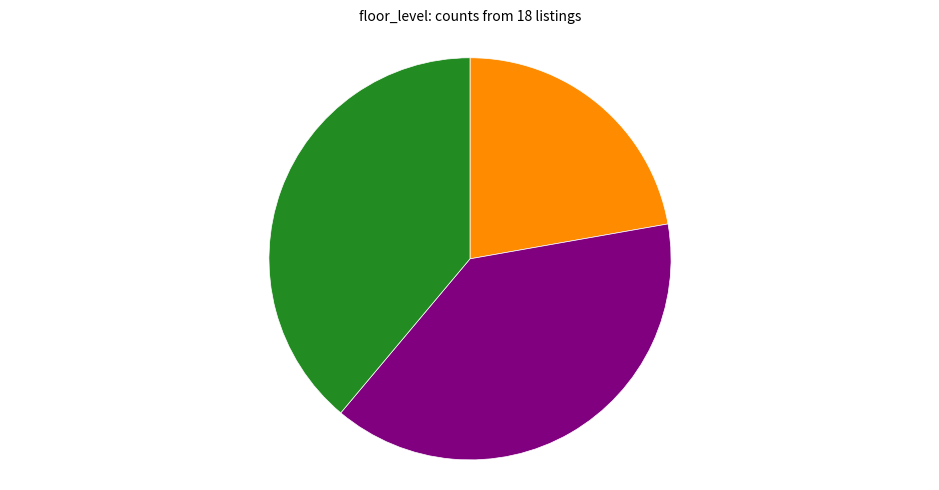

Is there a majority slice in this chart?

No